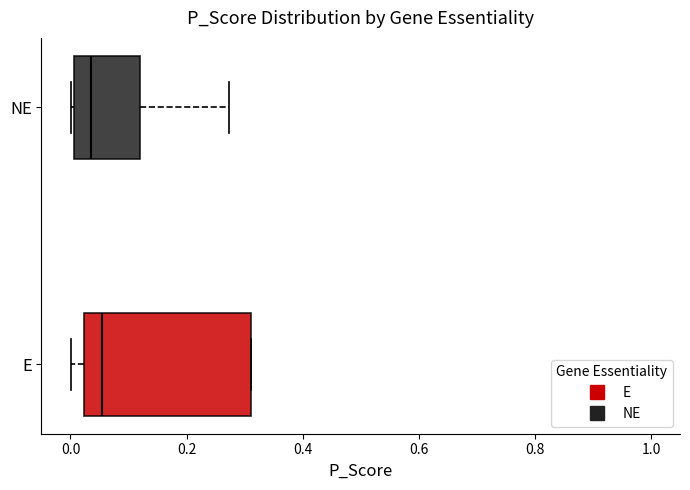

Where is the right edge of the box for E on the x-axis? The values are not printed on the chart, so give them approximately, as read against the axis.

0.32